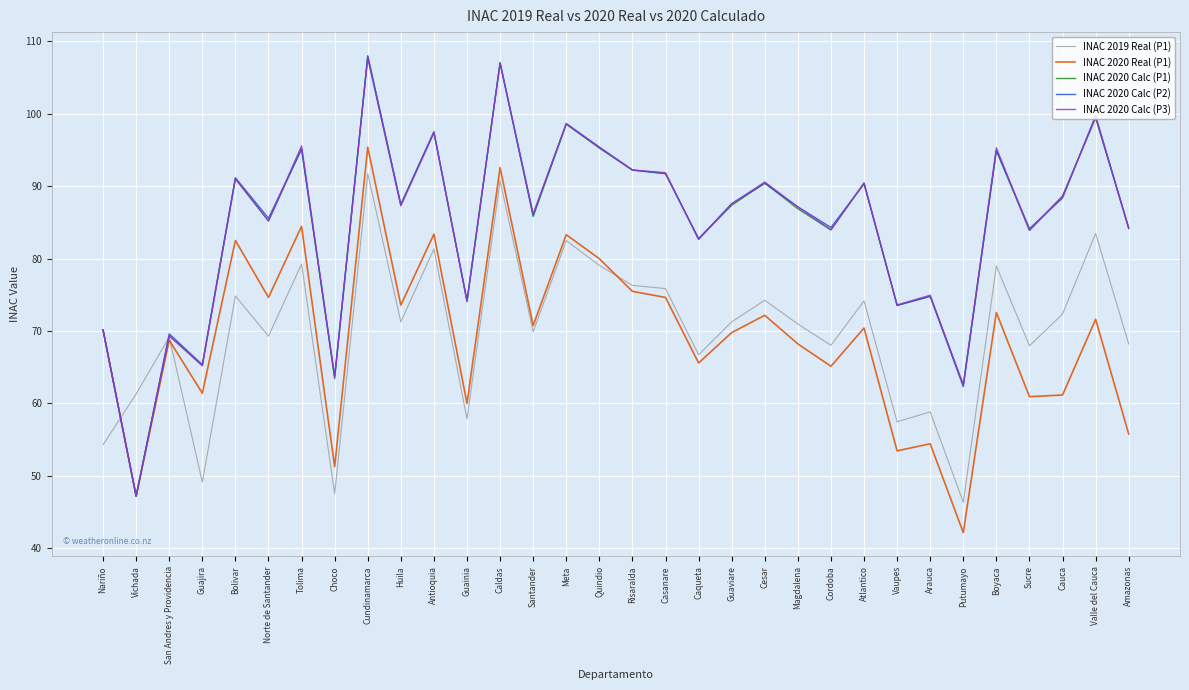

The value of INAC 2020 Real (P1) at Magdalena is 68.2. True or false?

True